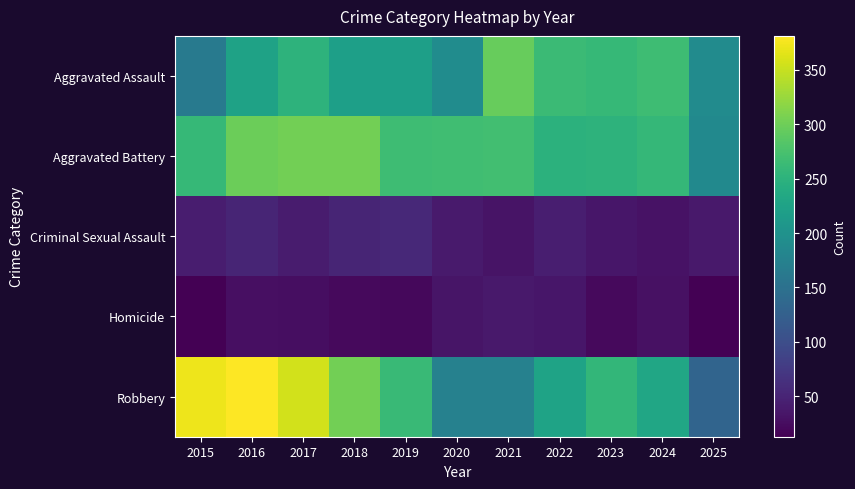

Between 2015 and 2018, which is larger?

2018